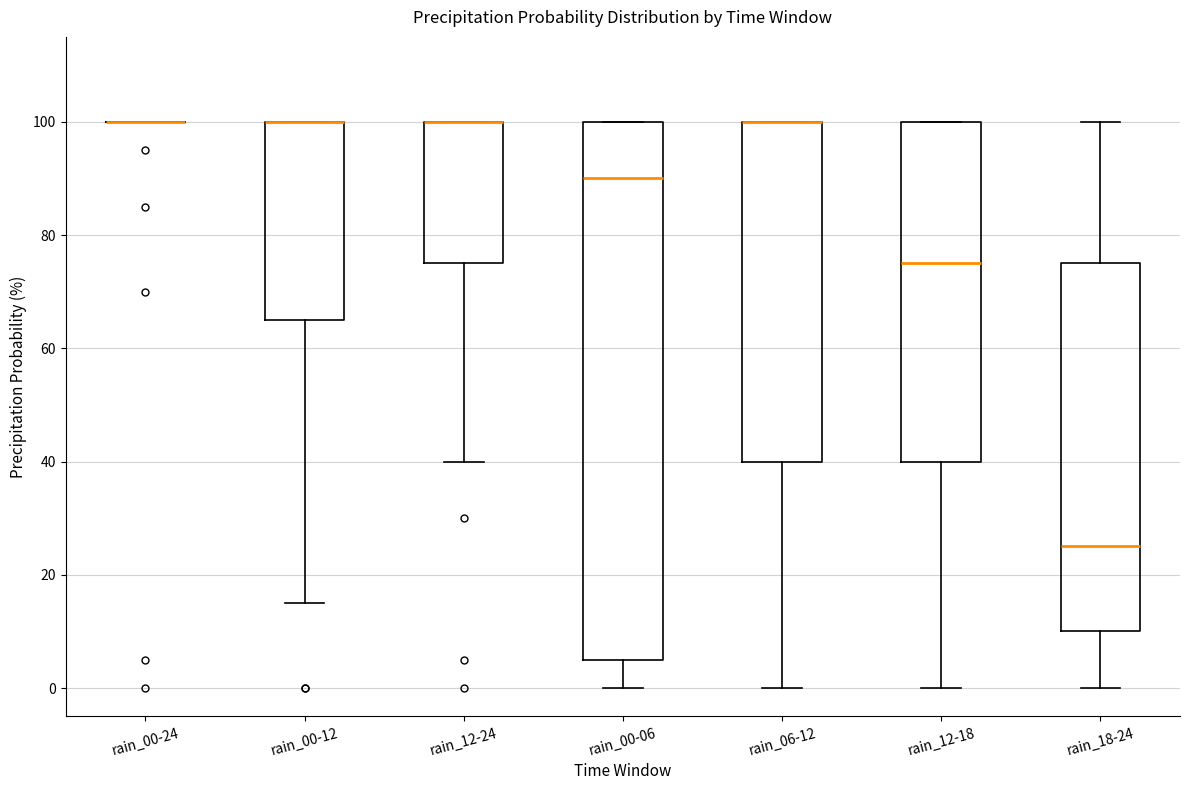

Where is the upper edge of the box for rain_00-06 on the y-axis? The values are not printed on the chart, so give them approximately, as read against the axis.

100